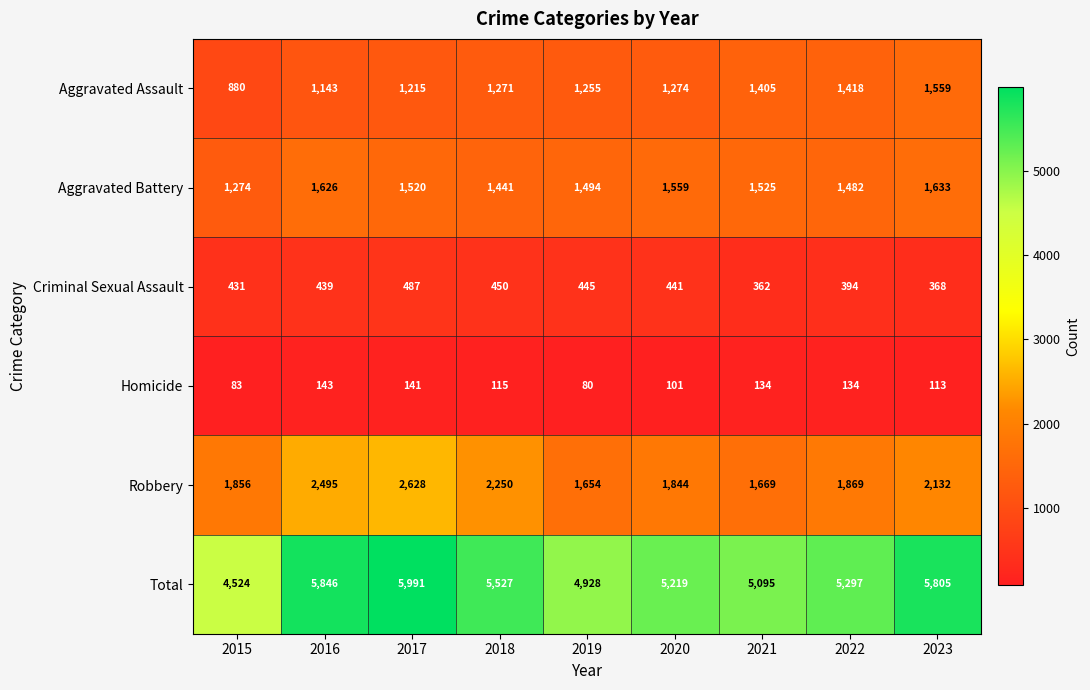

True or false: Total has a value of 8857 at 2022.

False